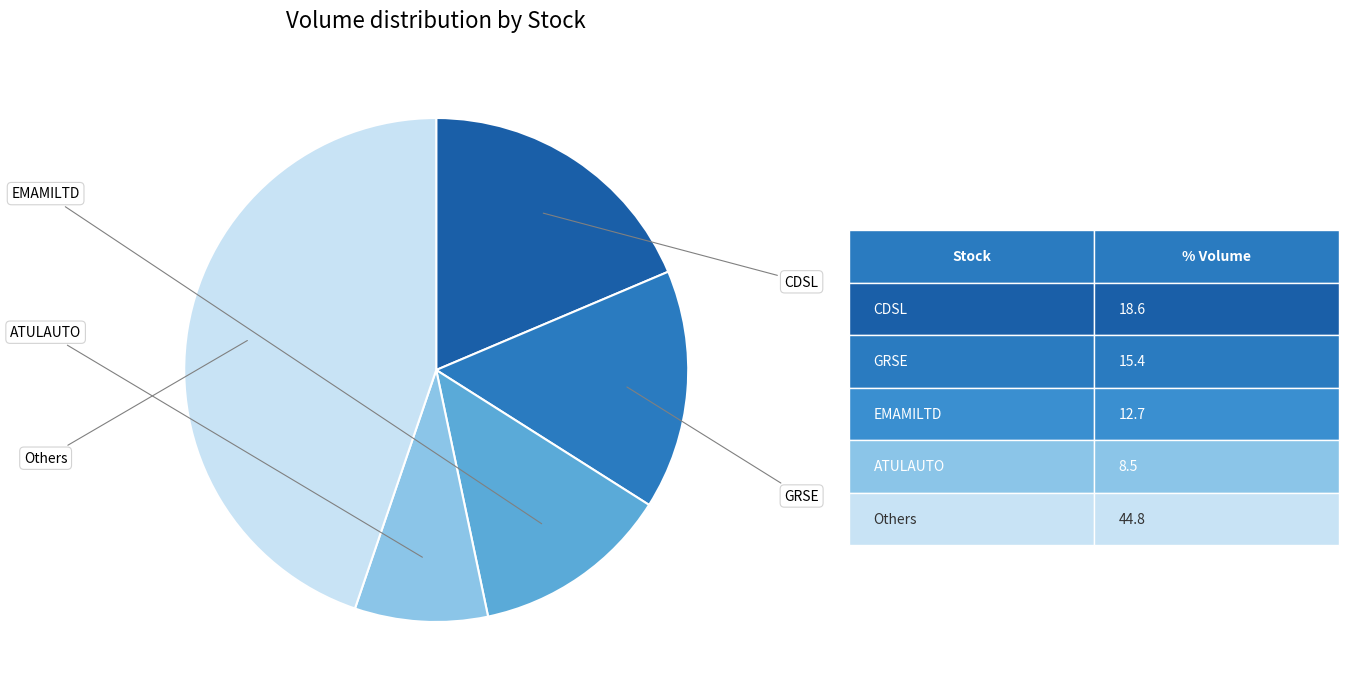

Does any single category account for the majority?

No